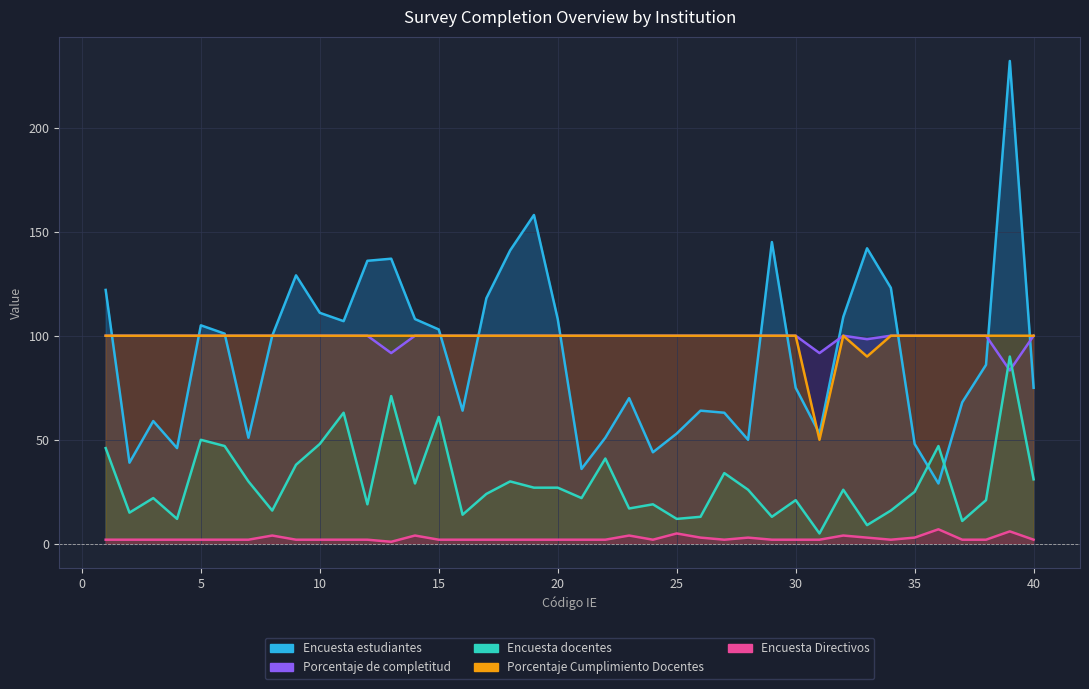

The Encuesta docentes series shows 30.0 at 7. True or false?

True